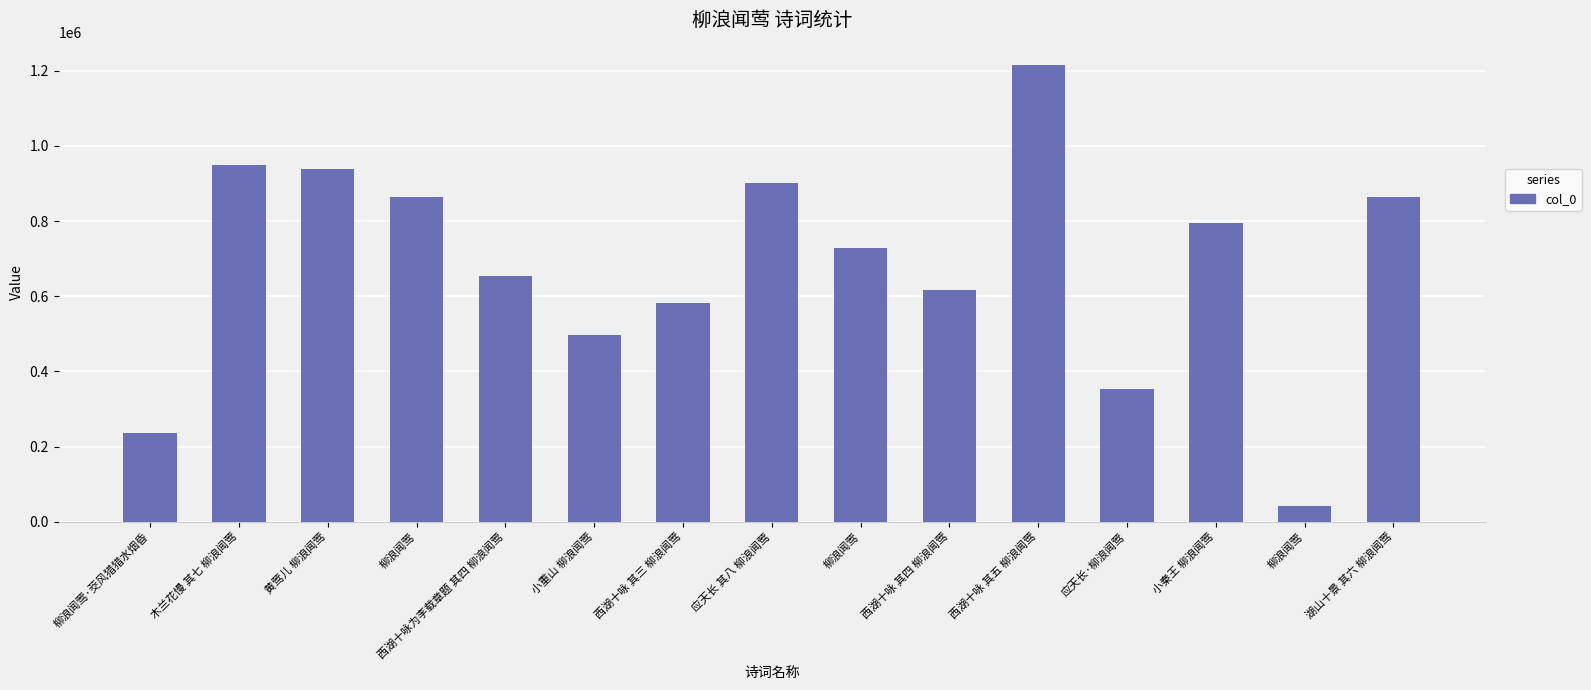

The value at 西湖十咏 其五 柳浪闻莺 is 1213880. True or false?

True